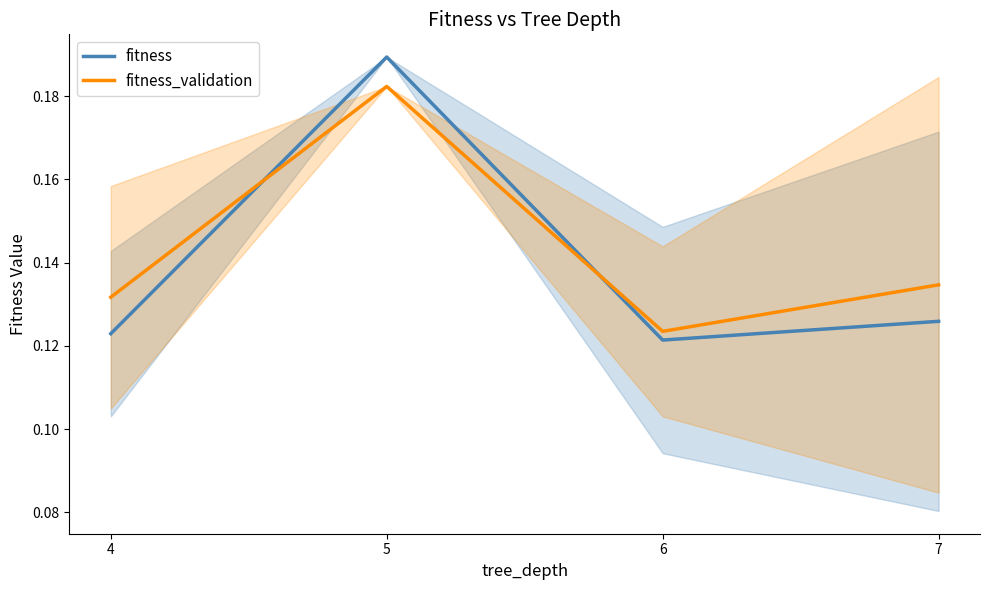

What is the sum of all fitness values?

0.6